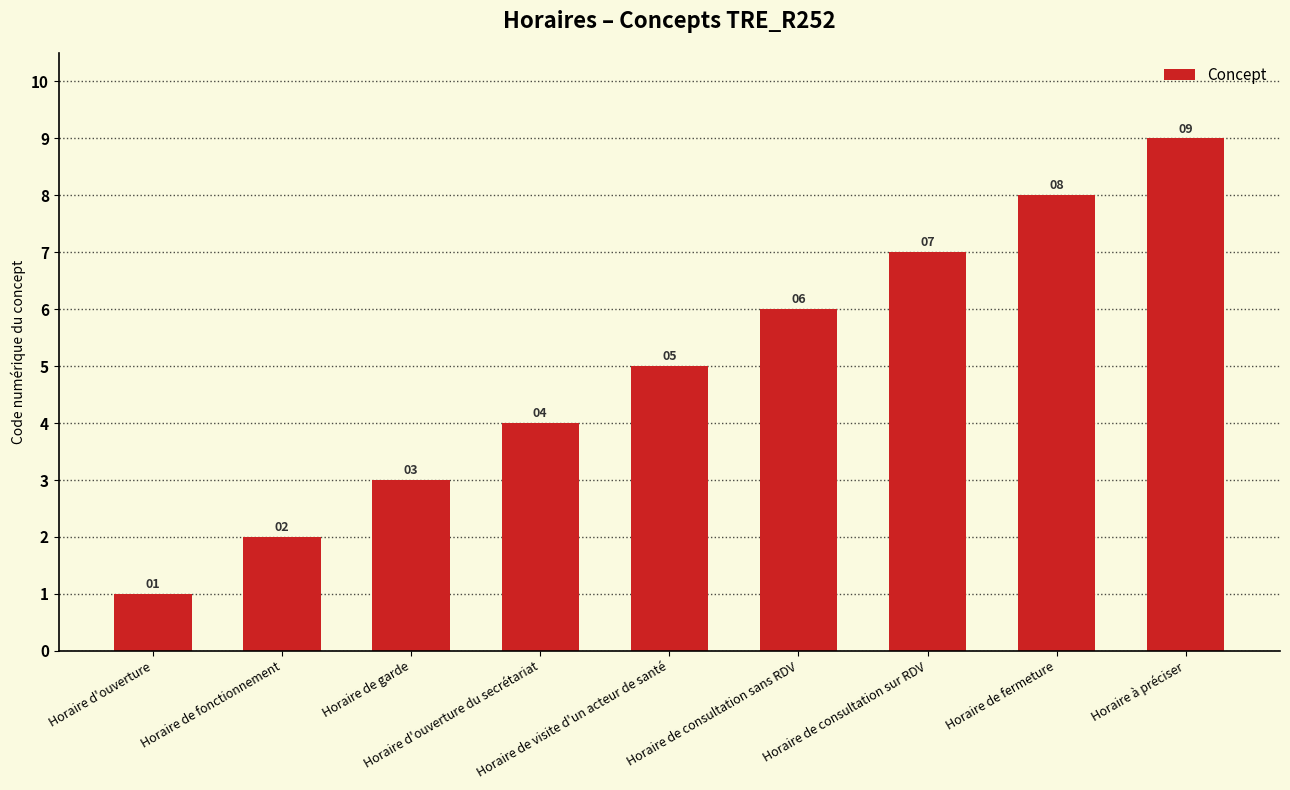

At which category does the chart reach its peak across all series?

Horaire à préciser